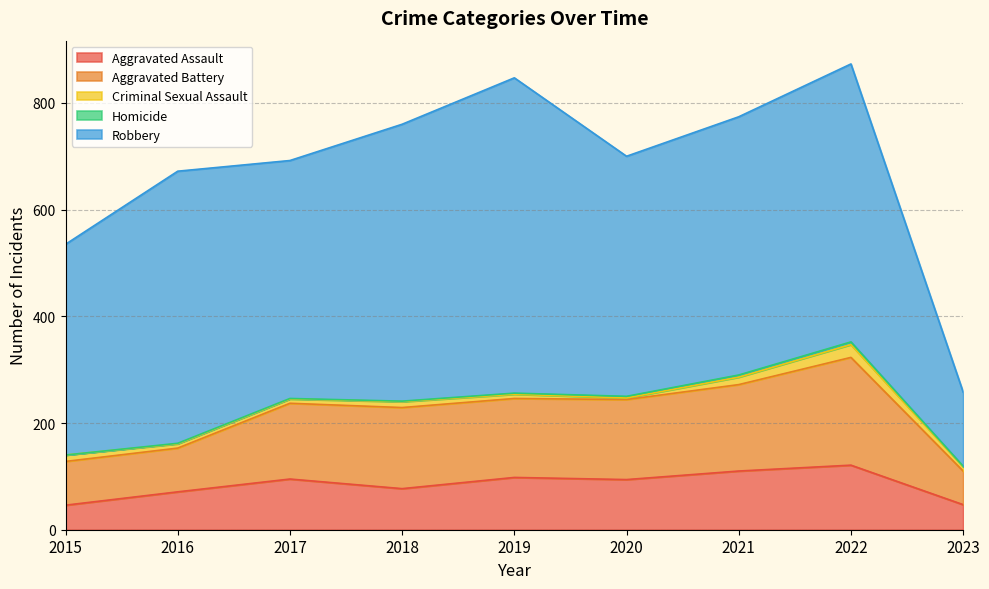

What is the difference between the Robbery values at 2015 and 2018?

124